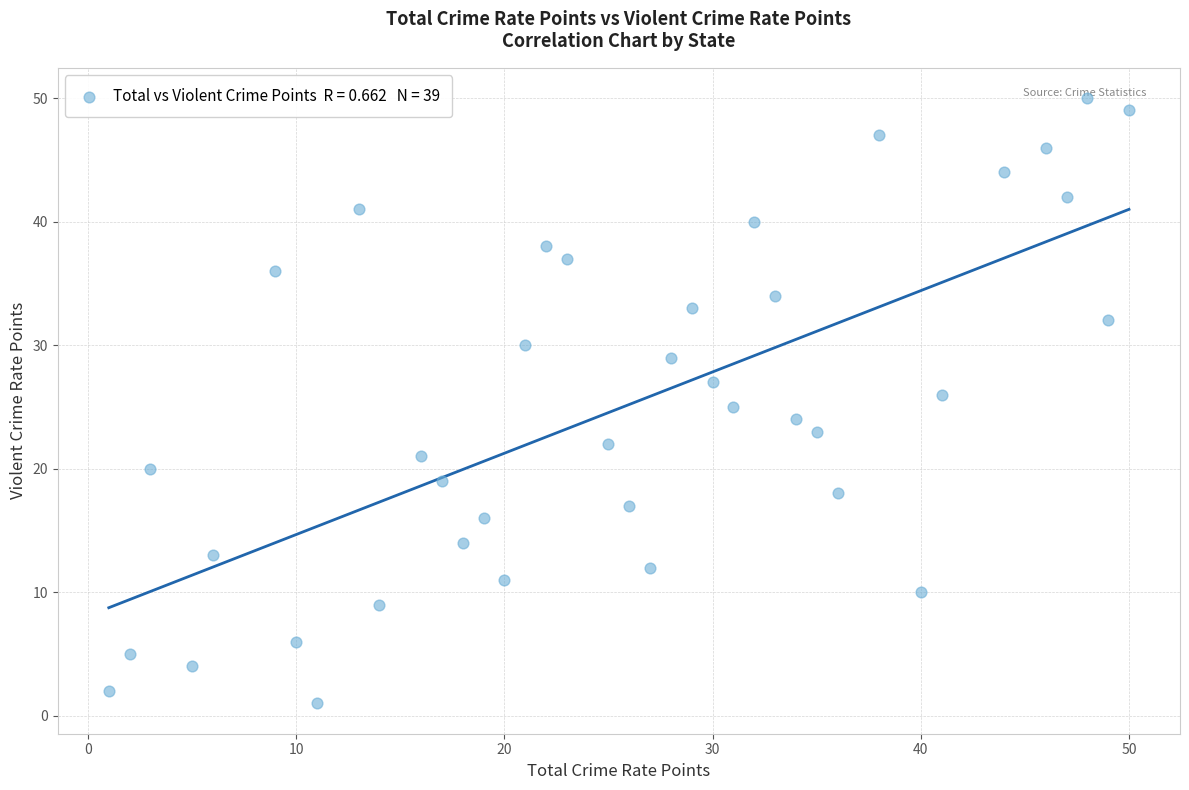

What is the range of Y values (max minus min)?

49